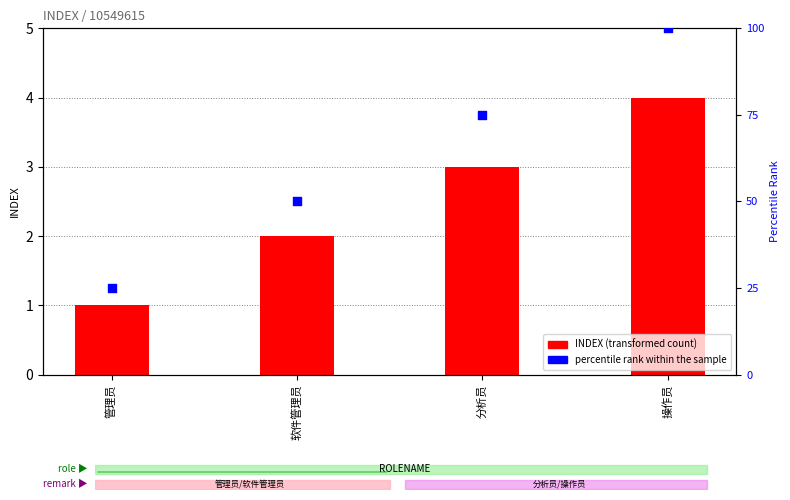

Which series reaches the maximum Y coordinate?

percentile rank within the sample